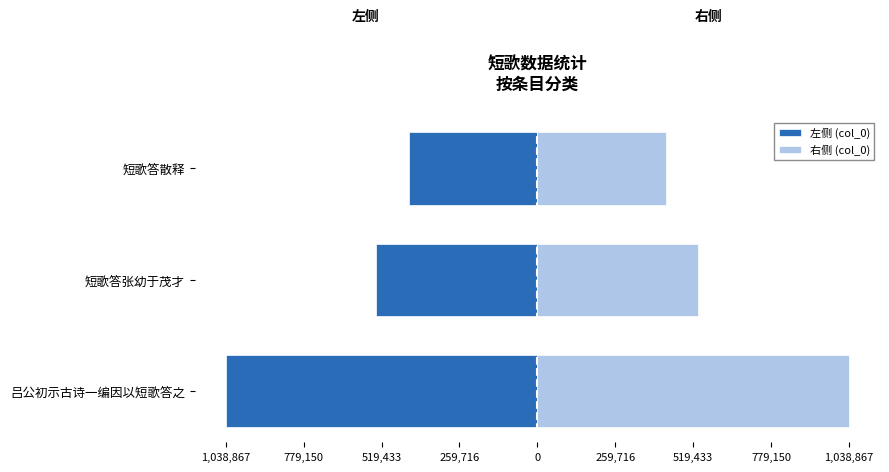

Between 吕公初示古诗一编因以短歌答之 and 短歌答张幼于茂才, which series saw the biggest shift?

左侧 (col_0)